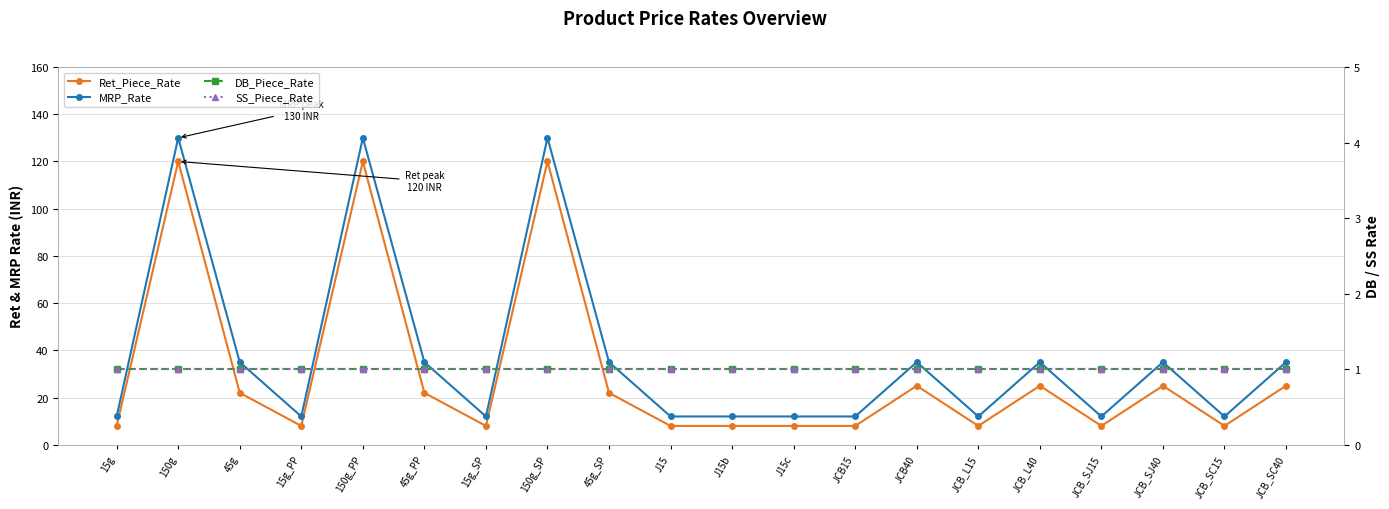

At which category is the sum across all series the highest?

150g